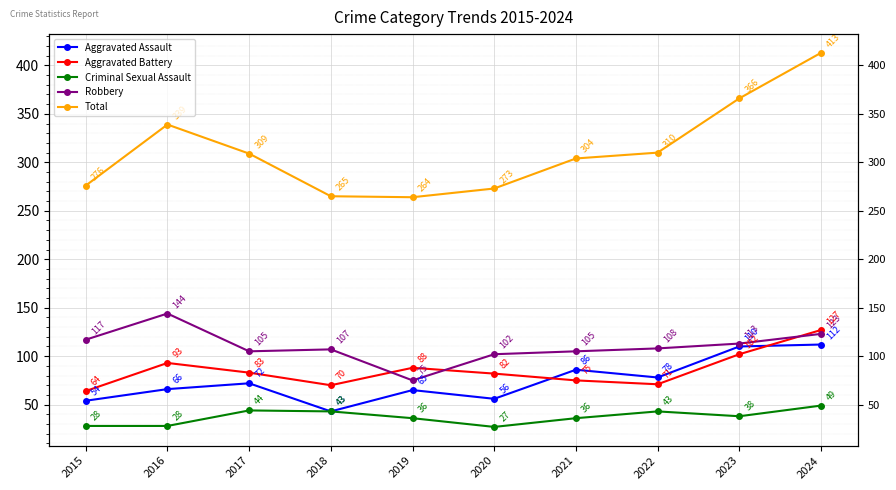

Where is the first local maximum for Aggravated Assault?

2017